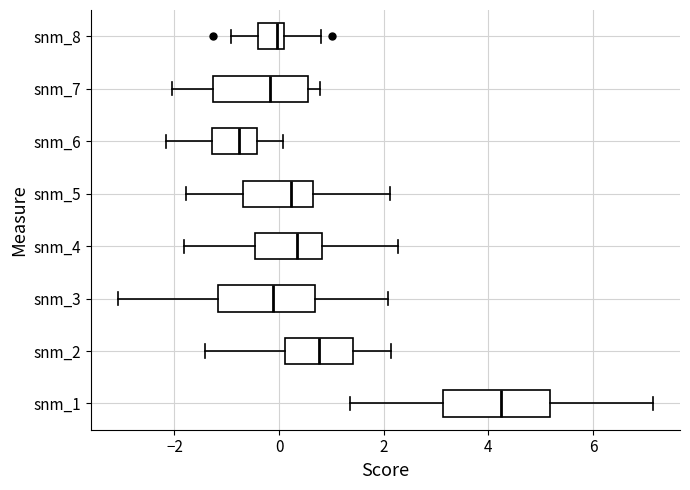

Where does the left whisker of the box for snm_6 end on the x-axis? The values are not printed on the chart, so give them approximately, as read against the axis.

-2.2